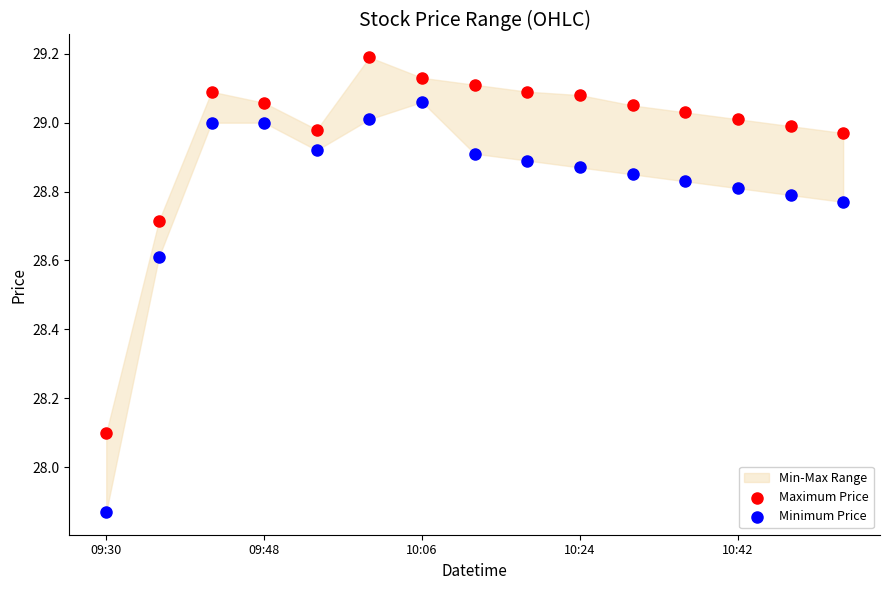

In the Maximum Price series, what Y value is closest to 28?

28.1